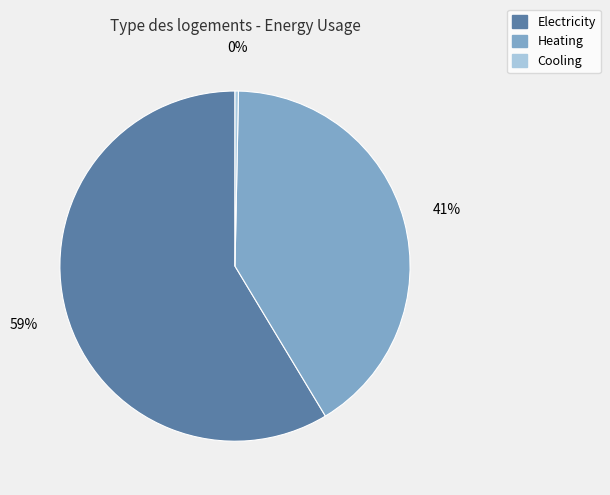

How many slices are in this pie chart?

3